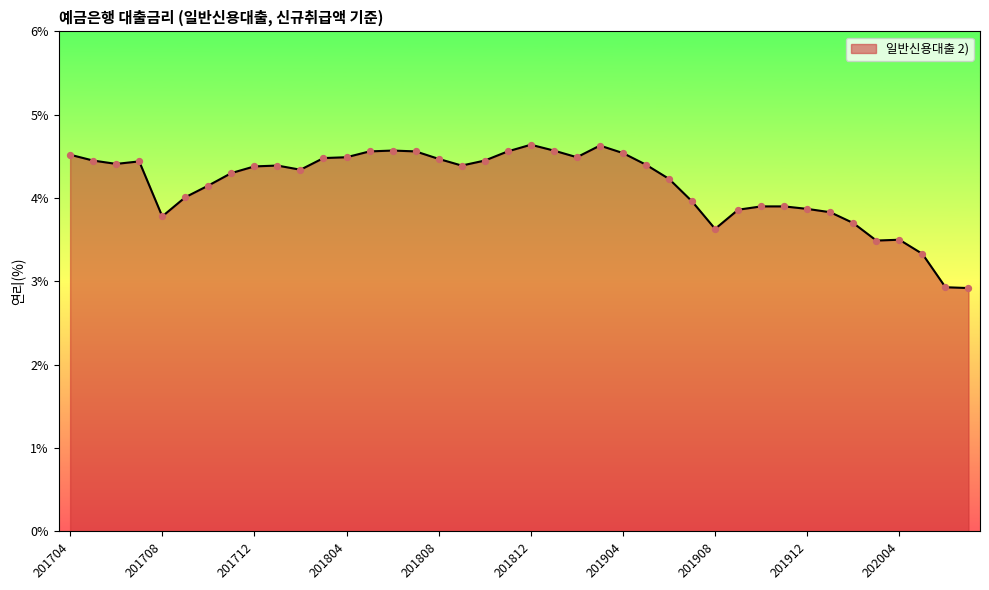

What is the greatest value displayed?

4.6